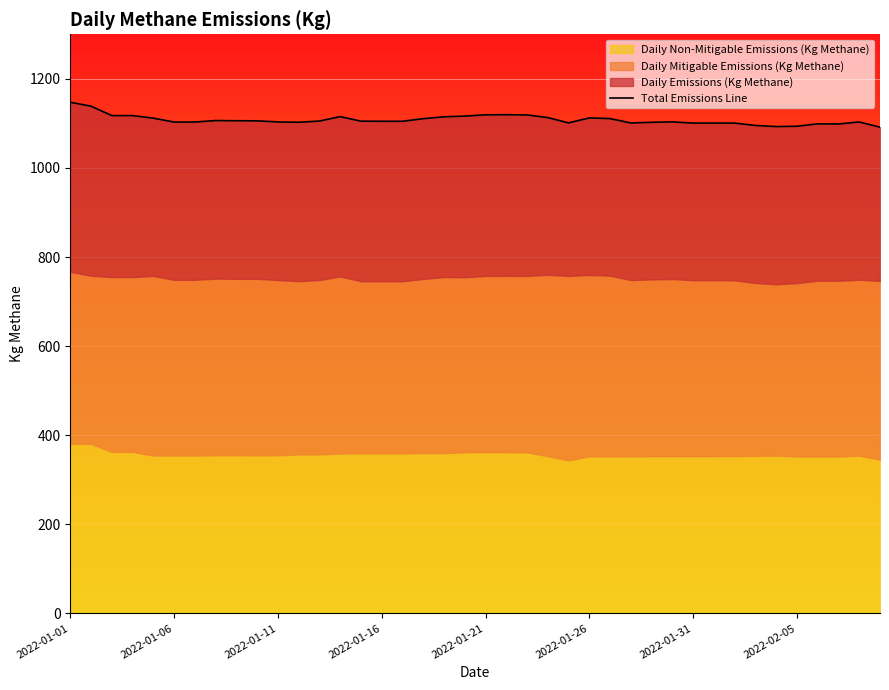

How many points are higher than both their immediate neighbors (excluding endpoints)?

7